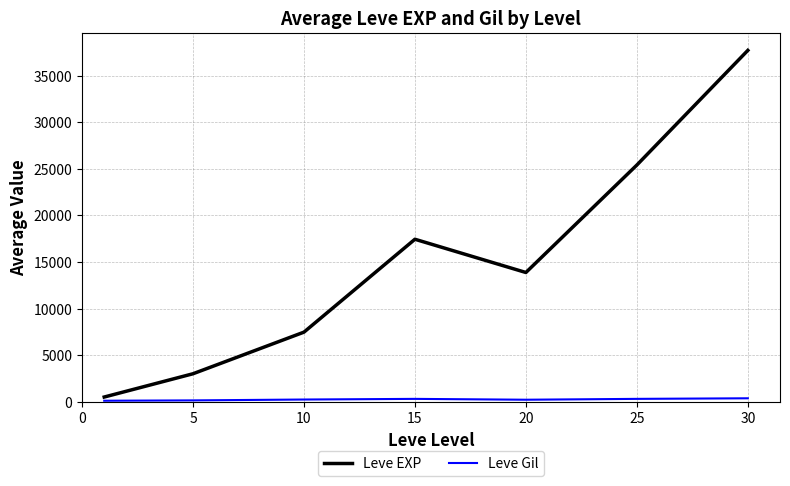

What is the maximum value shown in the chart?

37715.0